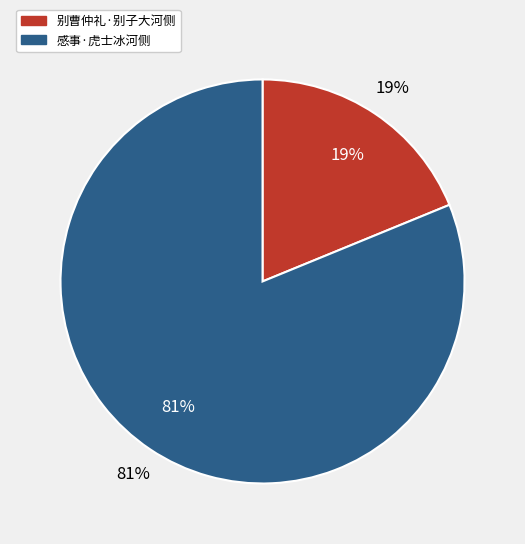

To the nearest percent, what percentage of the pie is 别曹仲礼·别子大河侧?

19%